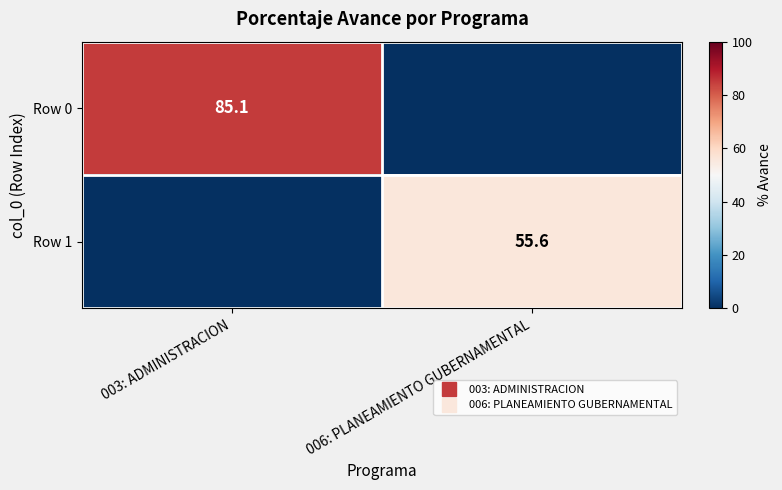

Between 003: ADMINISTRACION and 006: PLANEAMIENTO GUBERNAMENTAL, which series saw the biggest shift?

Row 0